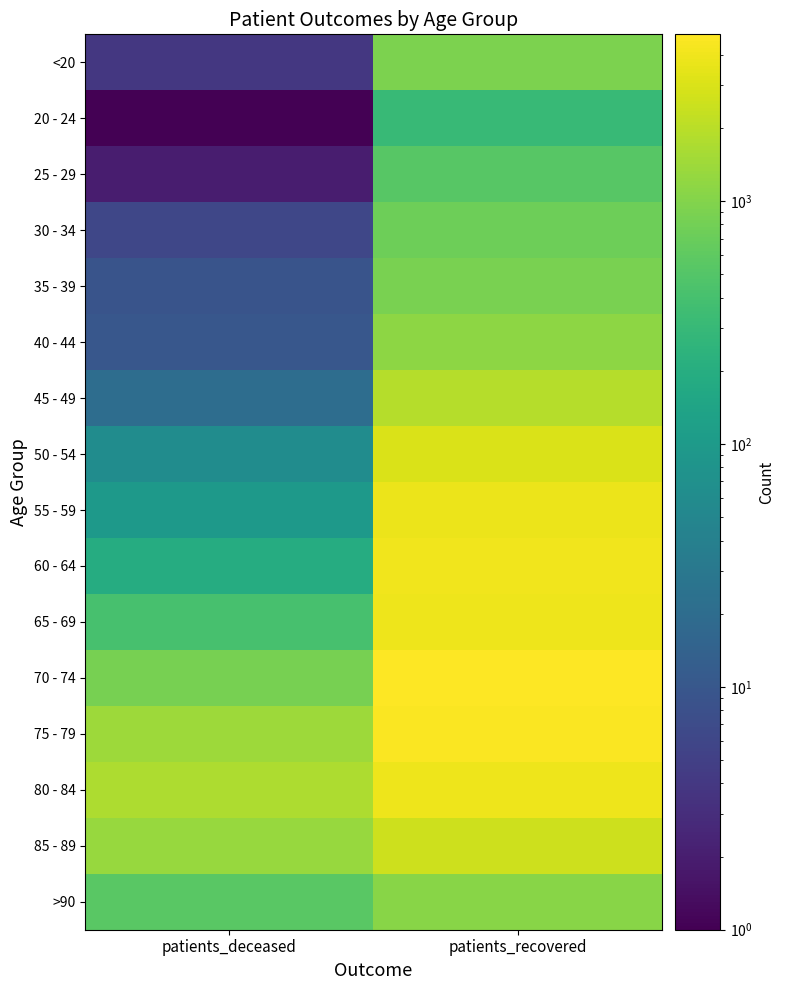

Which series has the largest total across all categories?

75 - 79